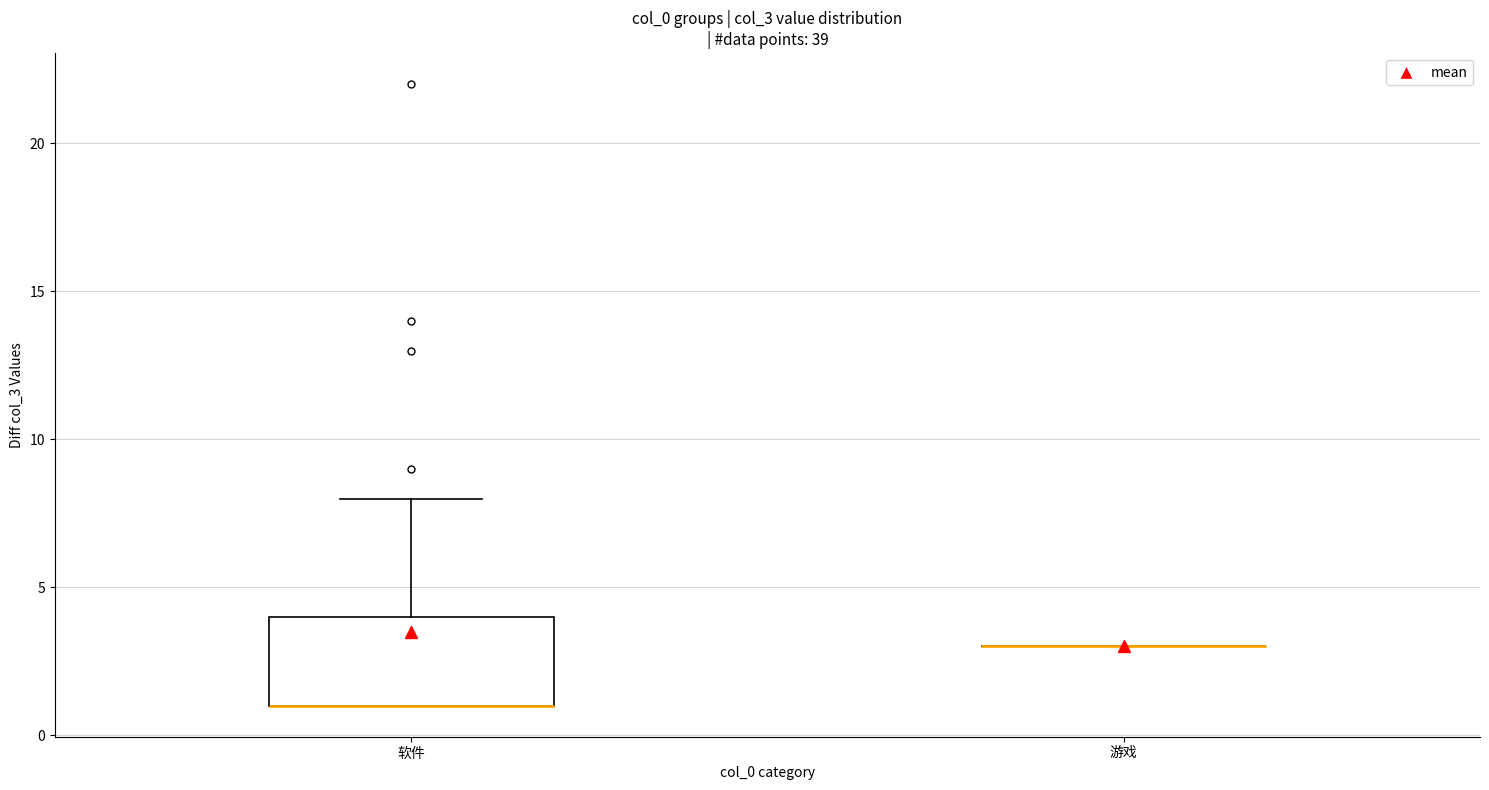

Reading left to right, read every box against the y-axis: the position of its median line, the range the box covers, and the ends of its whiskers. The values are not printed on the chart, so give them approximately, as read against the axis.

软件: median 1 (drawn on the box's lower edge), box 1 to 4, whiskers 1 to 8
游戏: box collapsed to a line at 3, whiskers 3 to 3